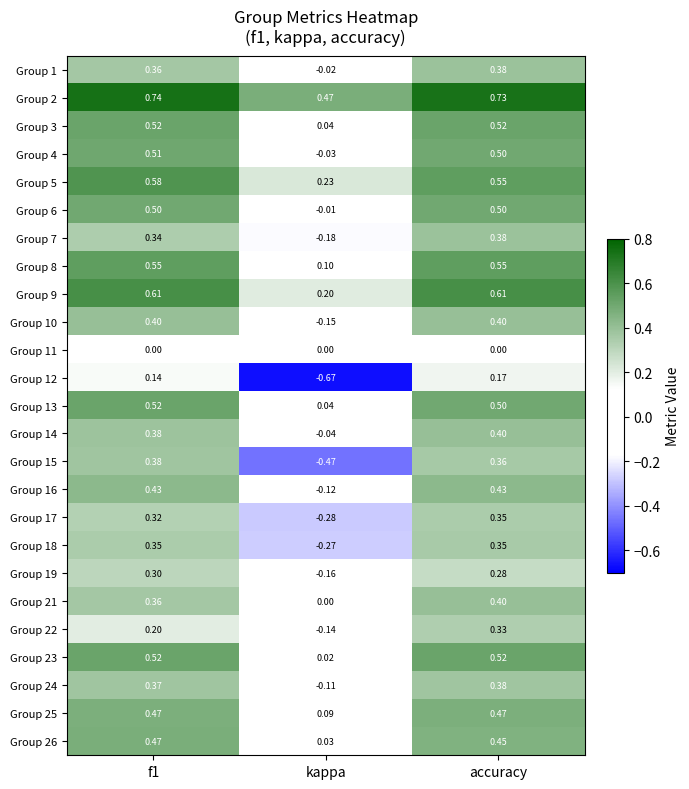

Where is Group 16 nearest to the value 0?

kappa